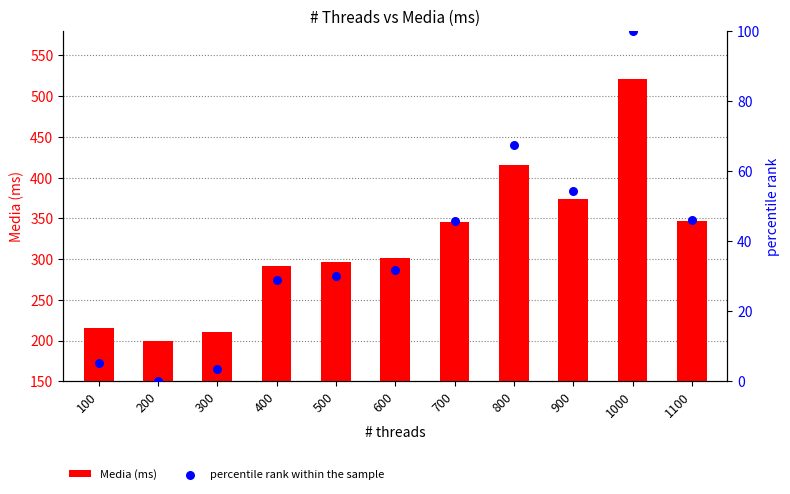

Which series has the widest spread of Y values?

Media (ms)